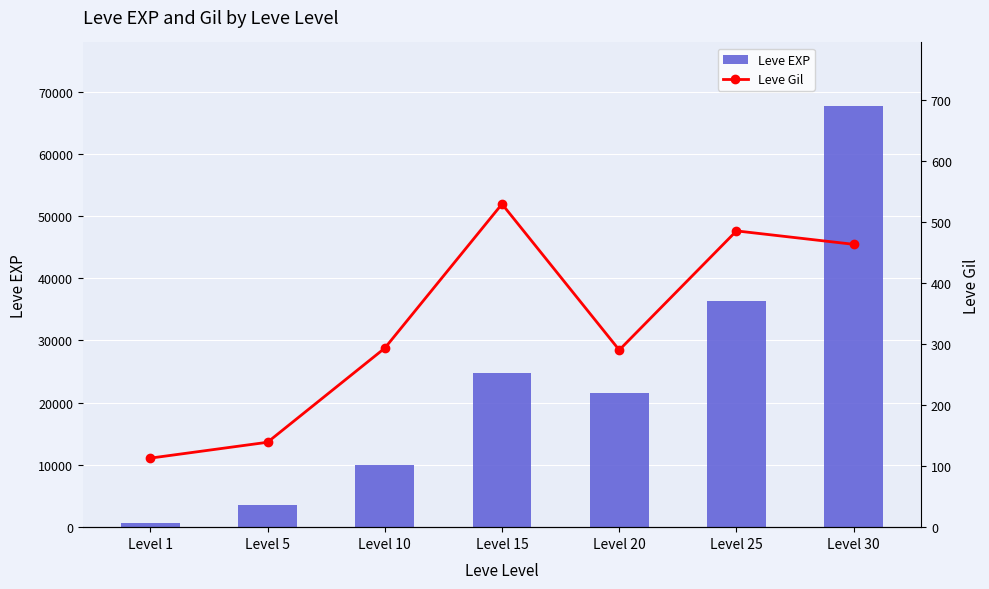

At which category does the chart reach its peak across all series?

Level 30